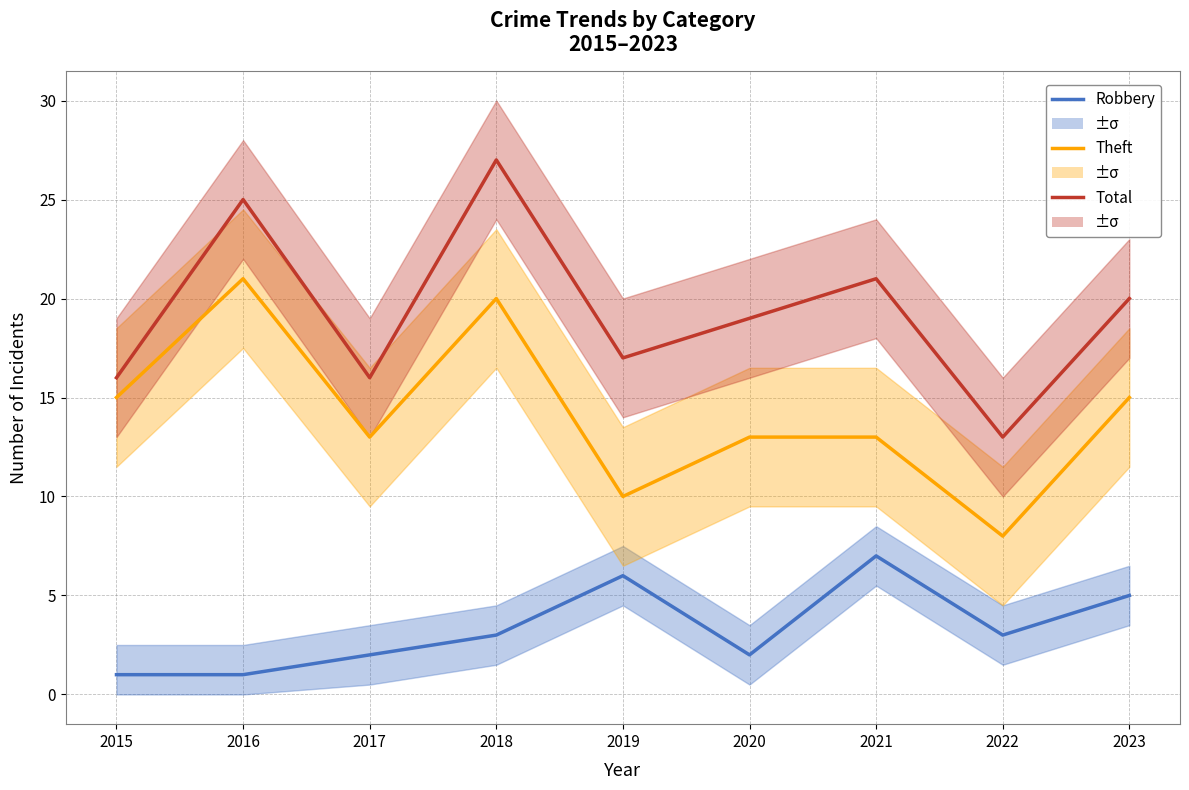

At which category does Theft reach its first local valley?

2017